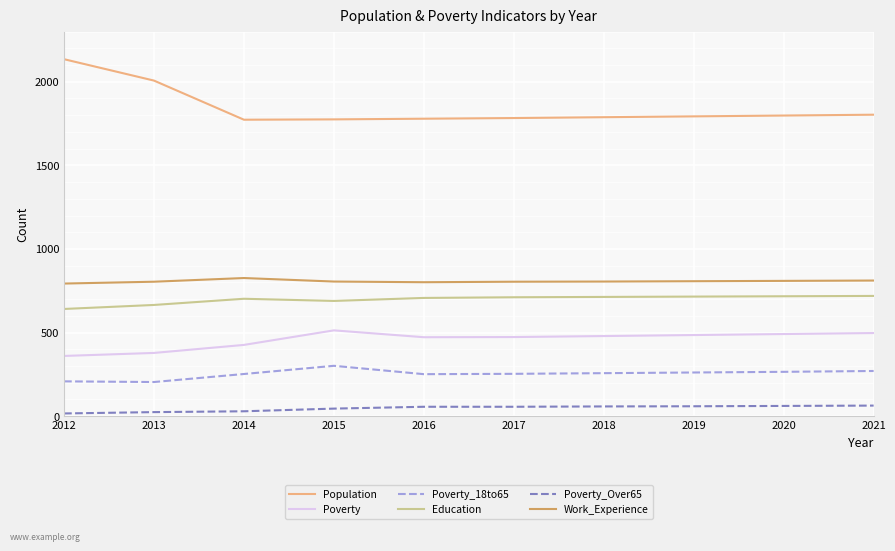

Rank the series by their maximum value, from highest to lowest.

Population, Work_Experience, Education, Poverty, Poverty_18to65, Poverty_Over65